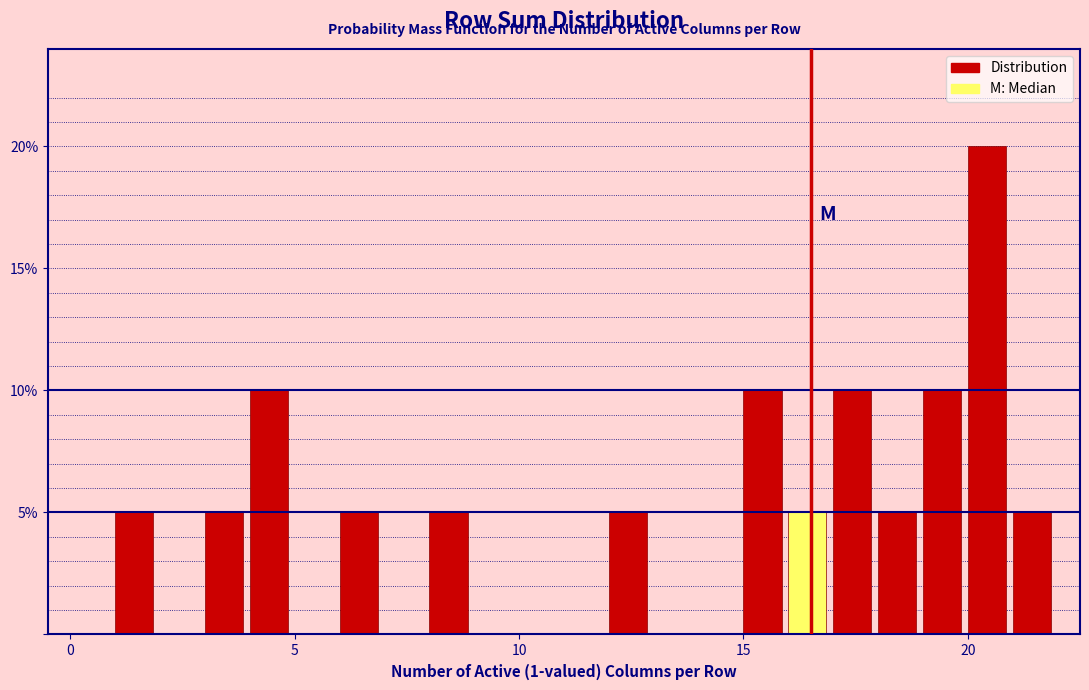

Read against the x-axis, roughly where is the centre of the tallest bar?

20.5